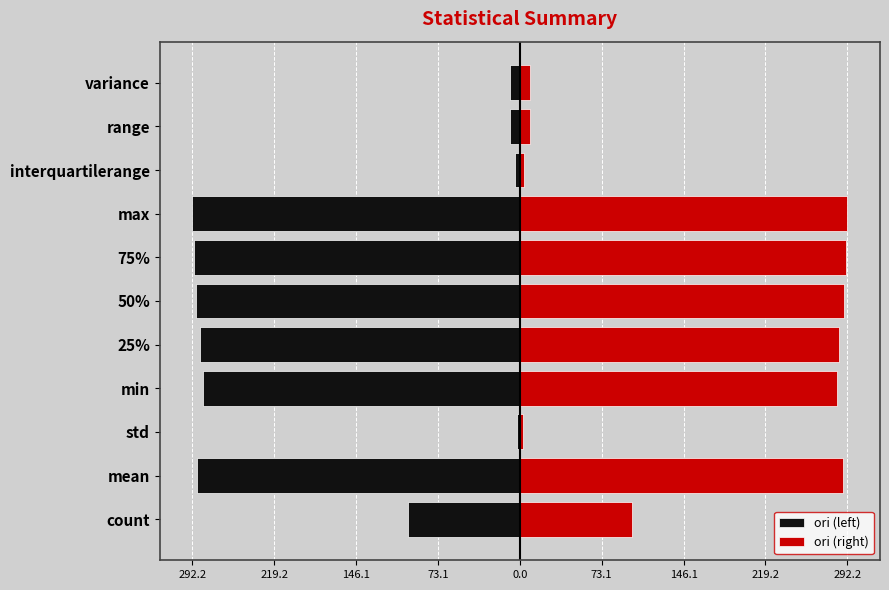

What is the greatest value displayed?

292.2